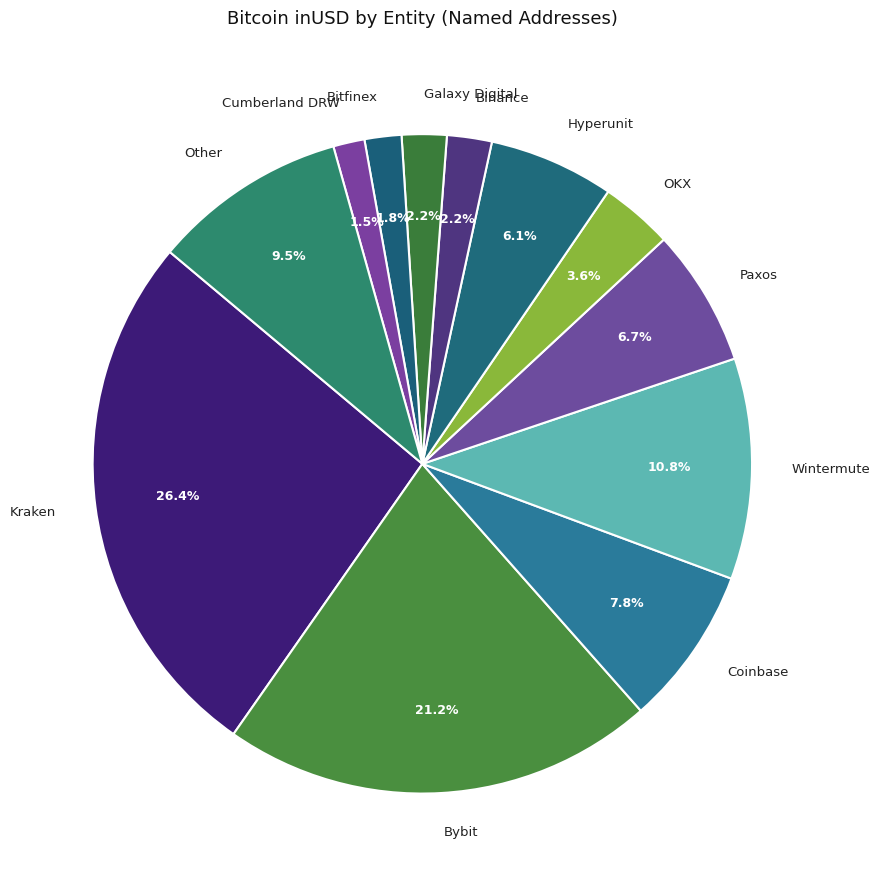

Which slice is the largest?

Kraken